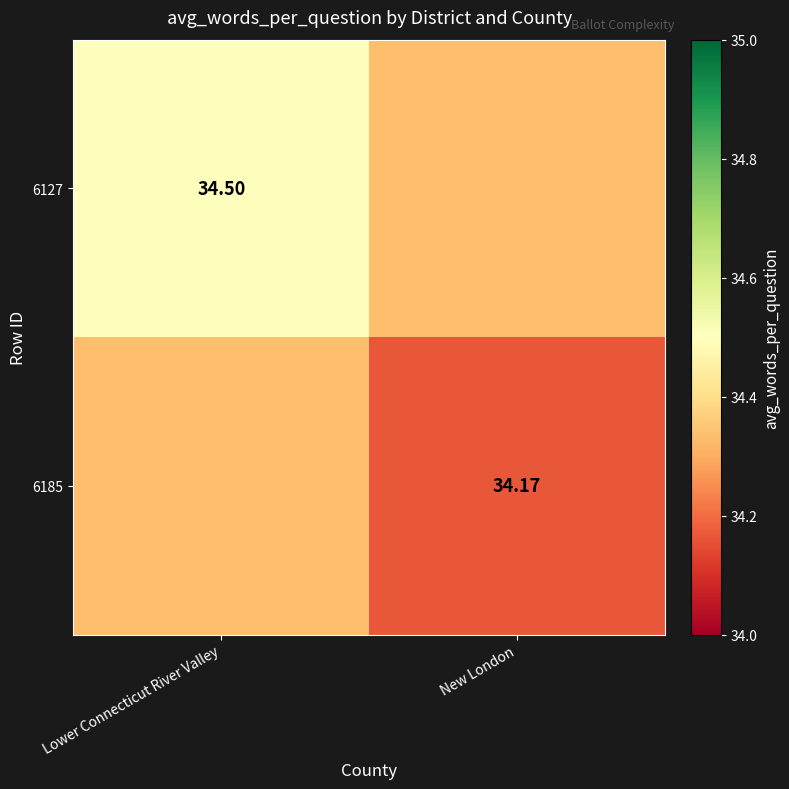

Which category has the lowest value across all series?

New London